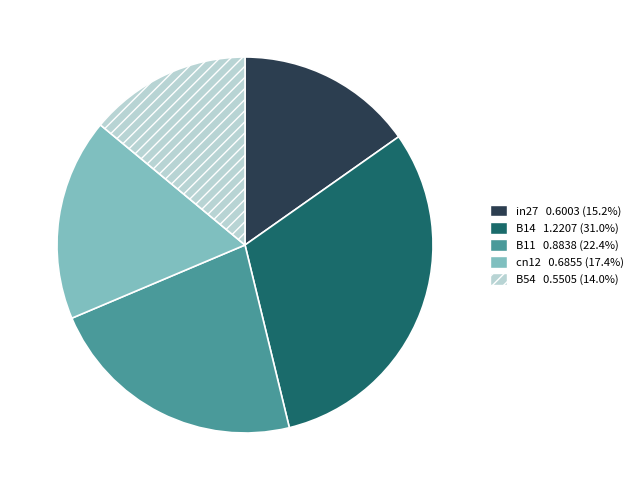

Does B54 represent more than half of the total?

No